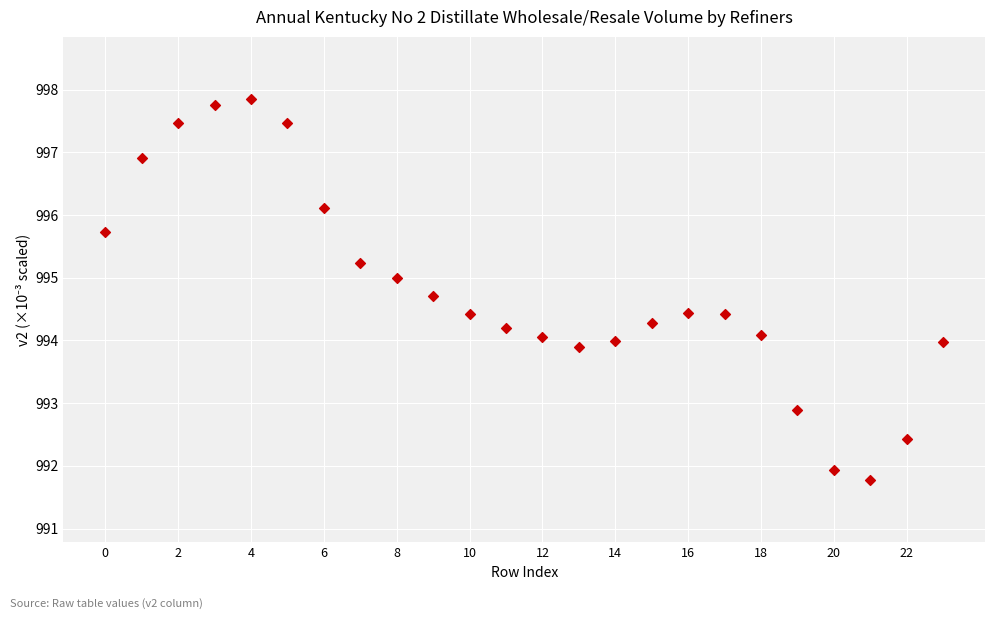

What is the range of Y values (max minus min)?

6.1